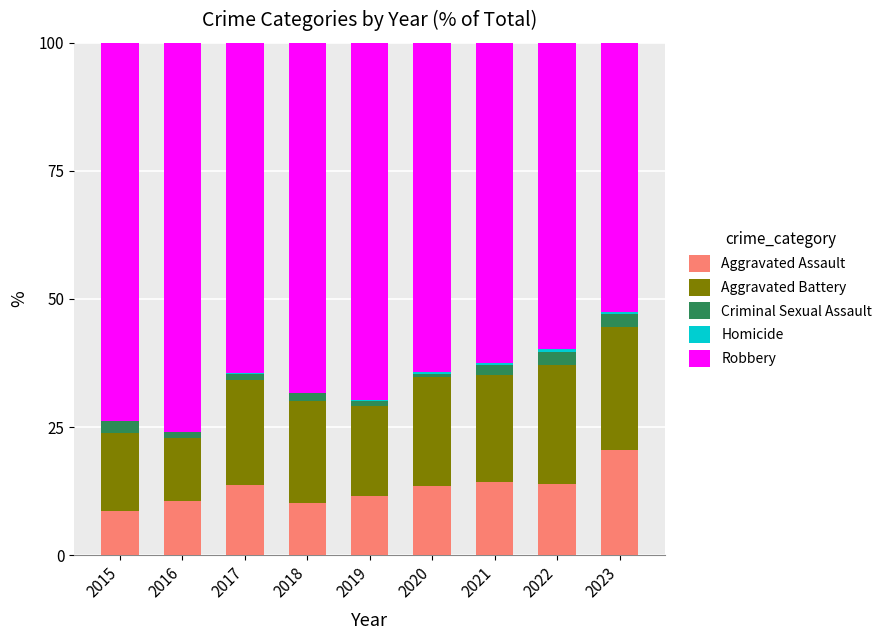

What is the sum of all Aggravated Assault values?

116.7